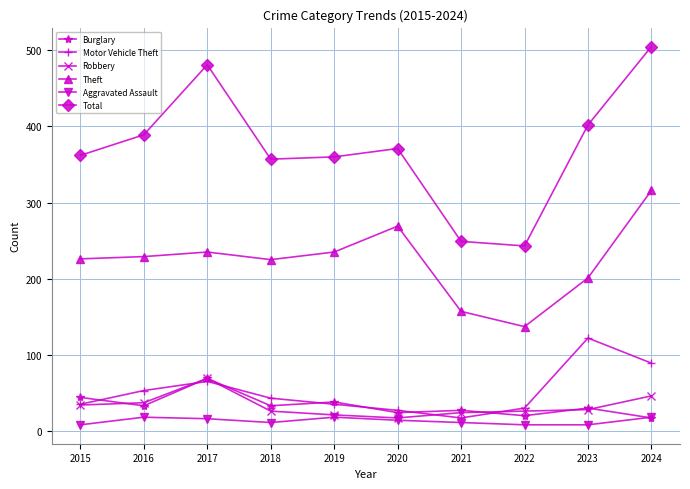

What is the maximum value shown in the chart?

505